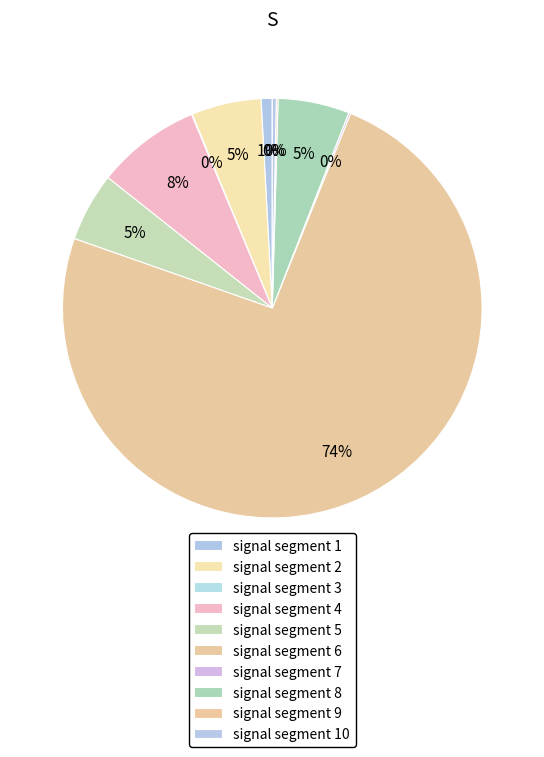

To the nearest percent, what is the average slice percentage?

10%